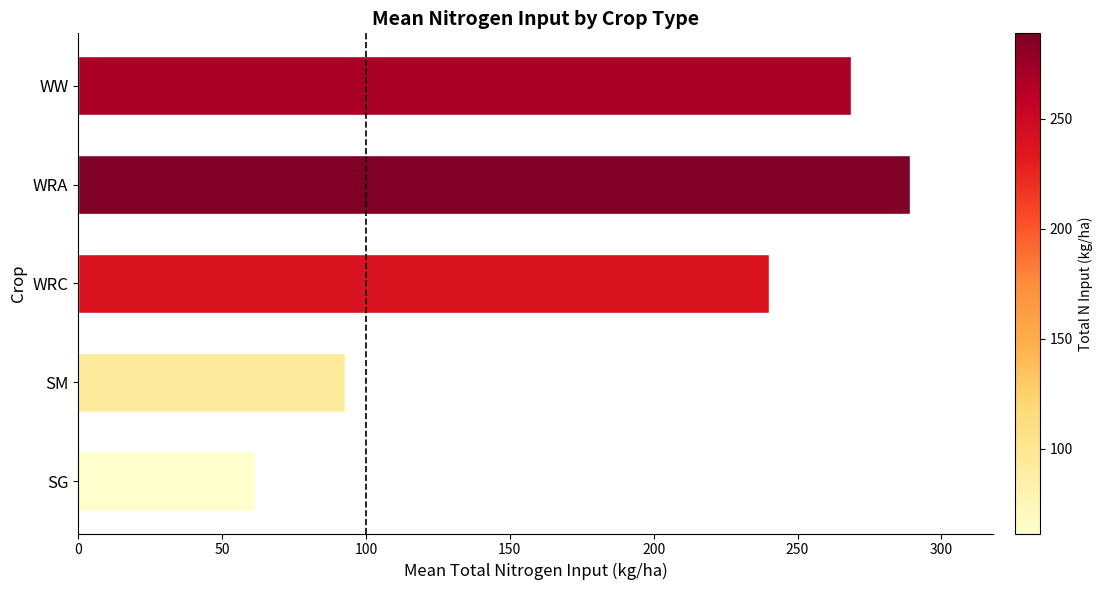

List the labels in order of value, largest first.

WRA, WW, WRC, SM, SG